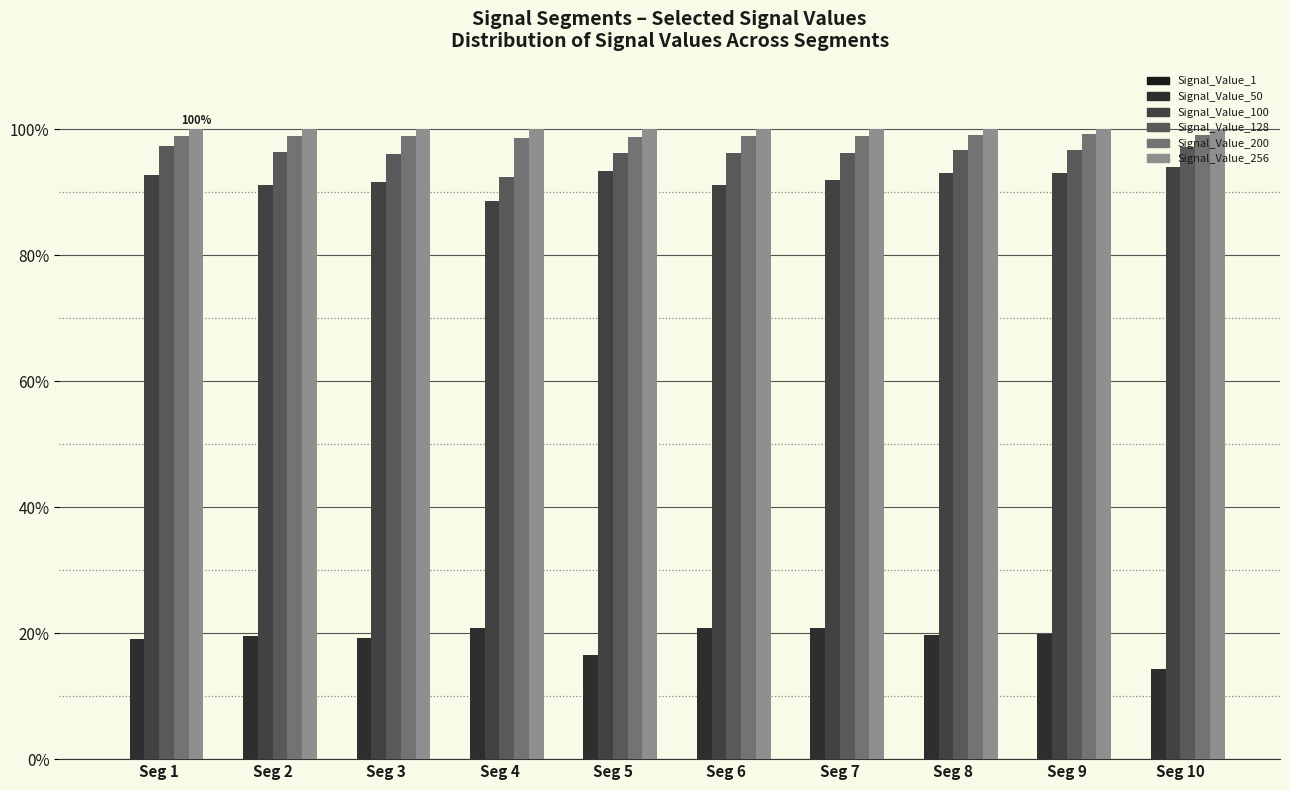

What is the maximum value shown in the chart?

100.0